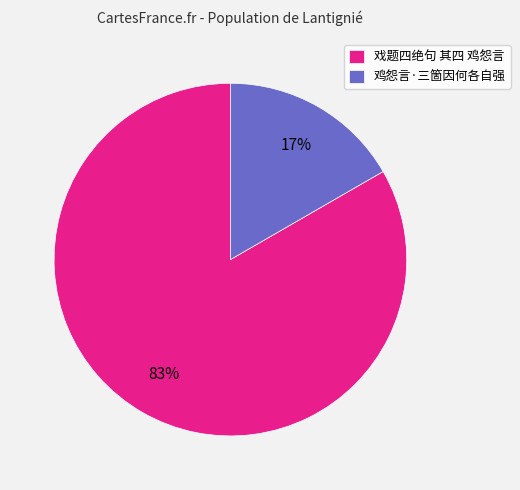

Which slice is the largest?

戏题四绝句 其四 鸡怨言